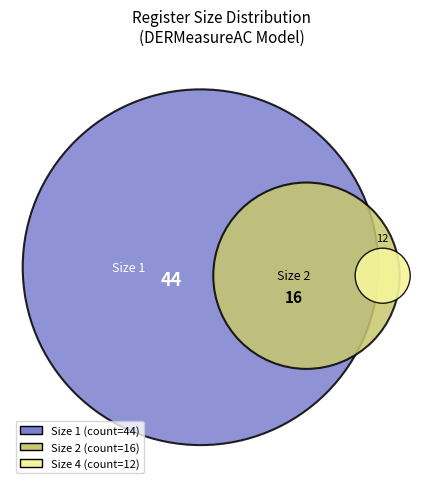

What is the change in value from Size 1 to Size 2?

-28